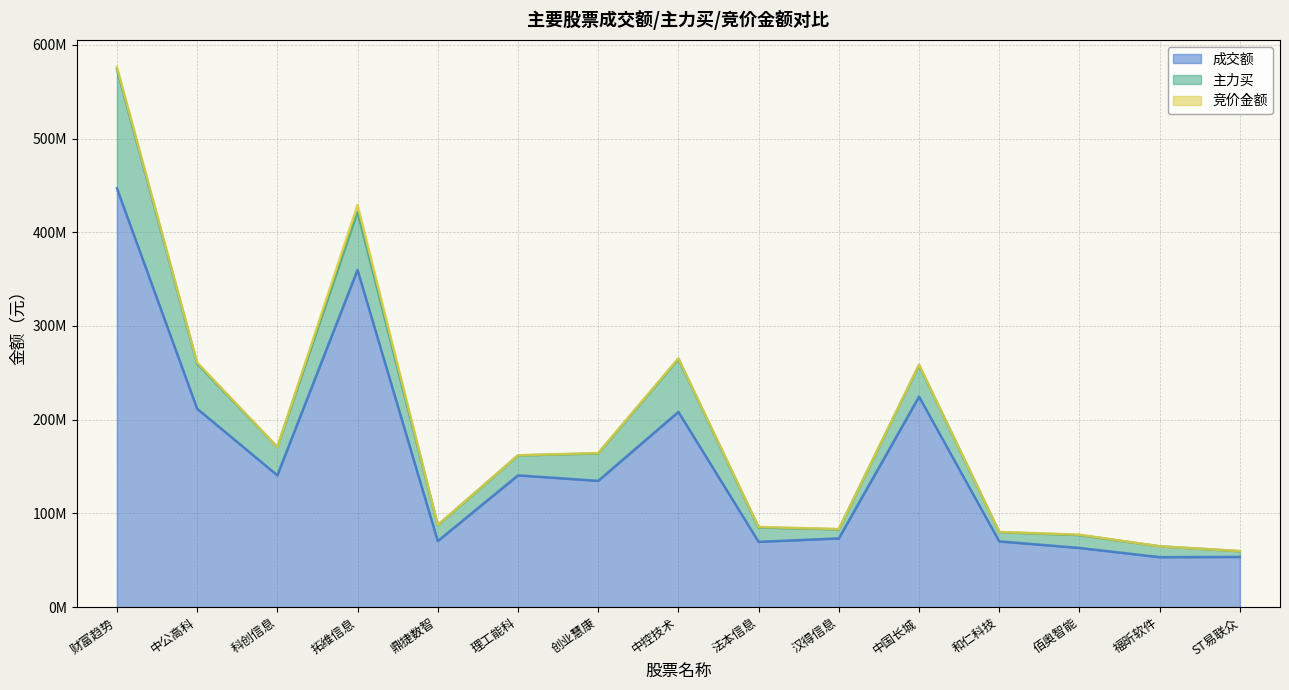

True or false: 成交额 and 竞价金额 intersect in this chart.

False